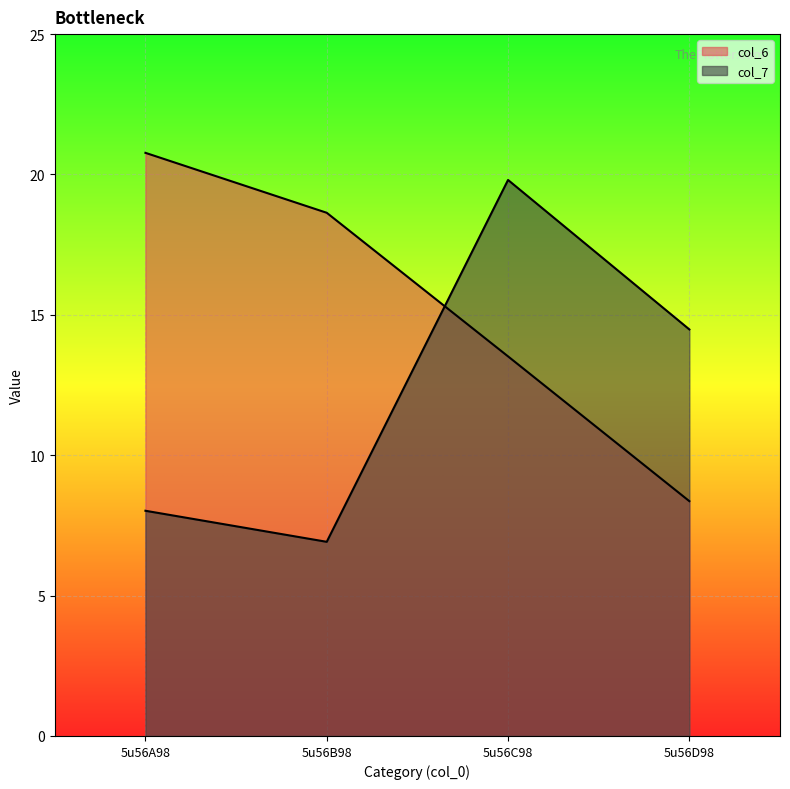

Where does the col_7 series first go above 14?

5u56C98